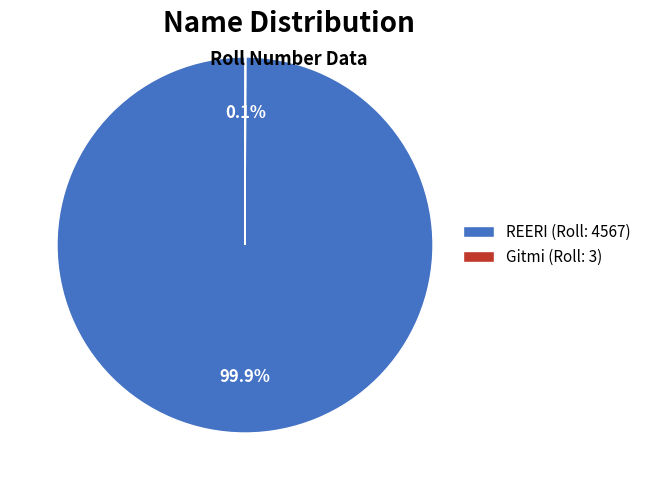

What portion of the pie excludes REERI (Roll: 4567)?

0.1%